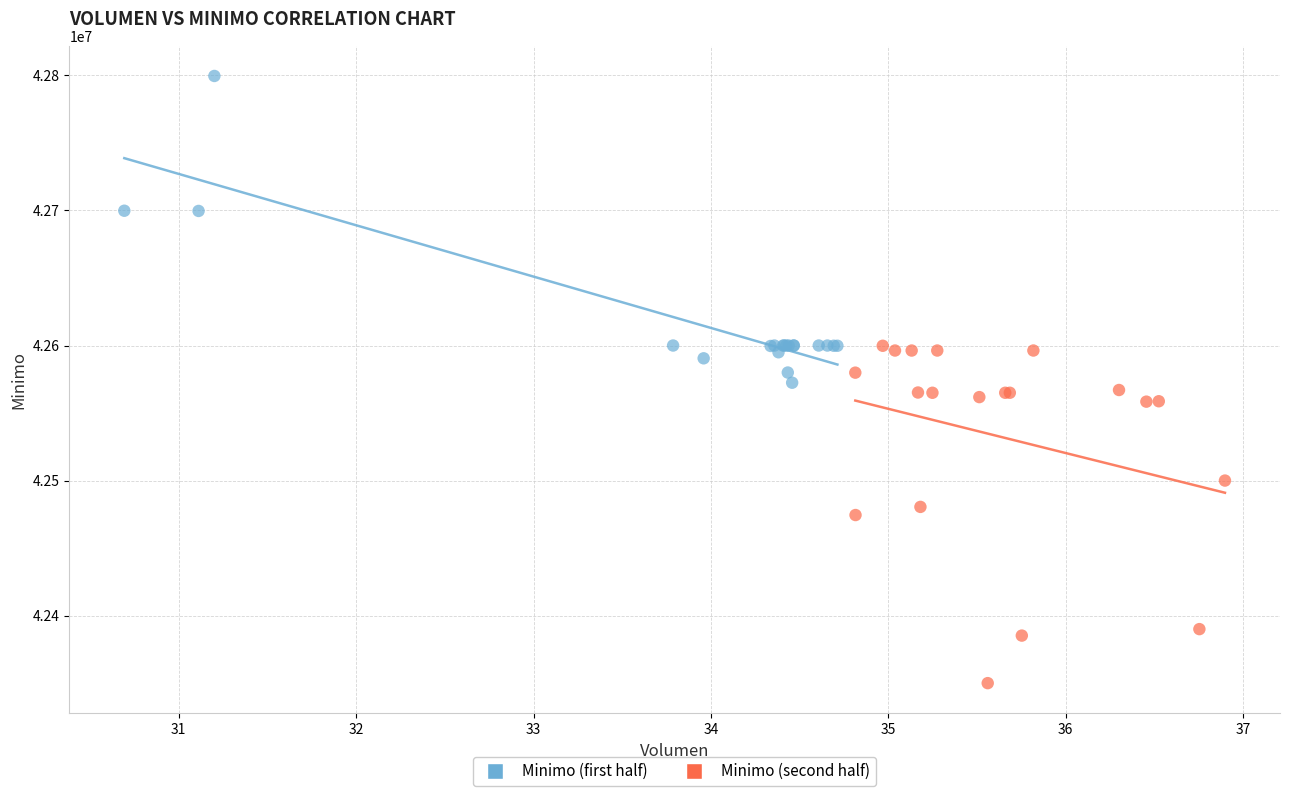

Which series has the largest Y range (max minus min)?

Minimo (second half)